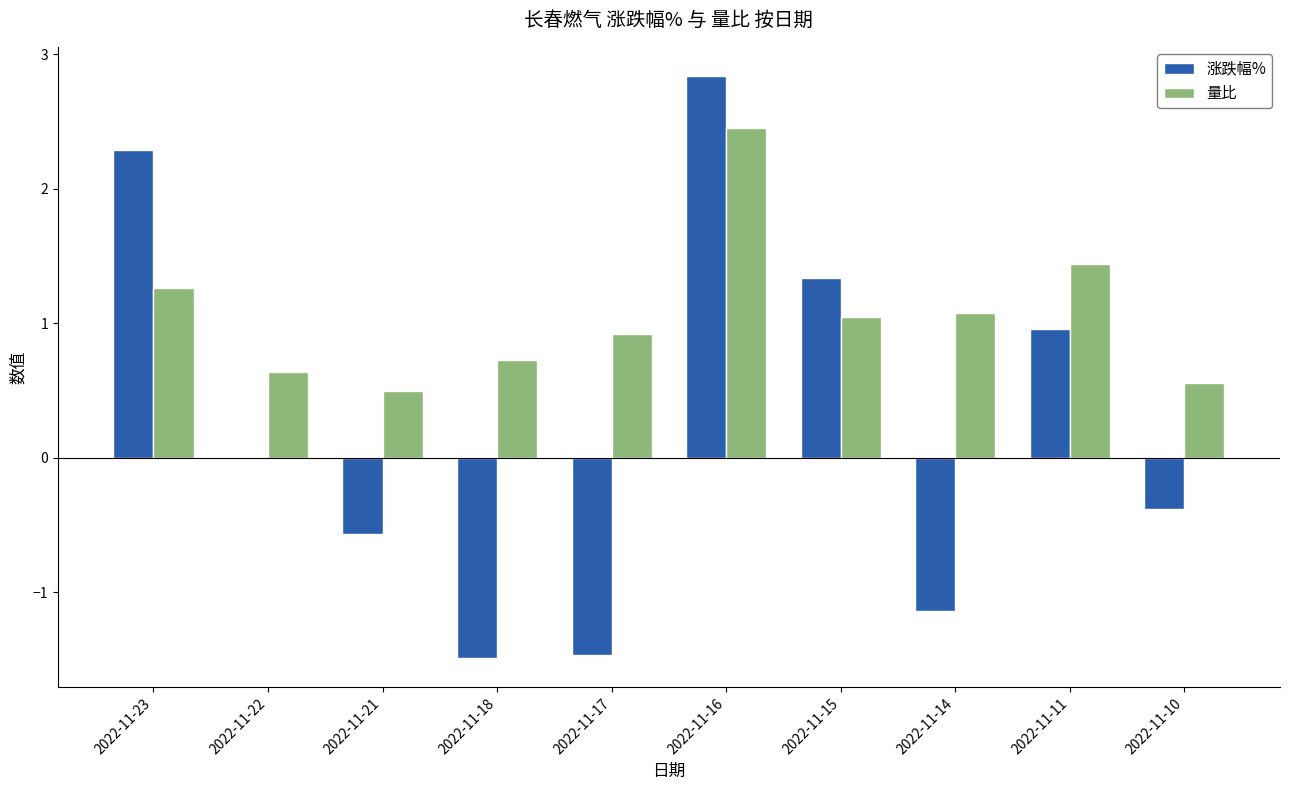

What is the sum of all 涨跌幅% values?

2.4